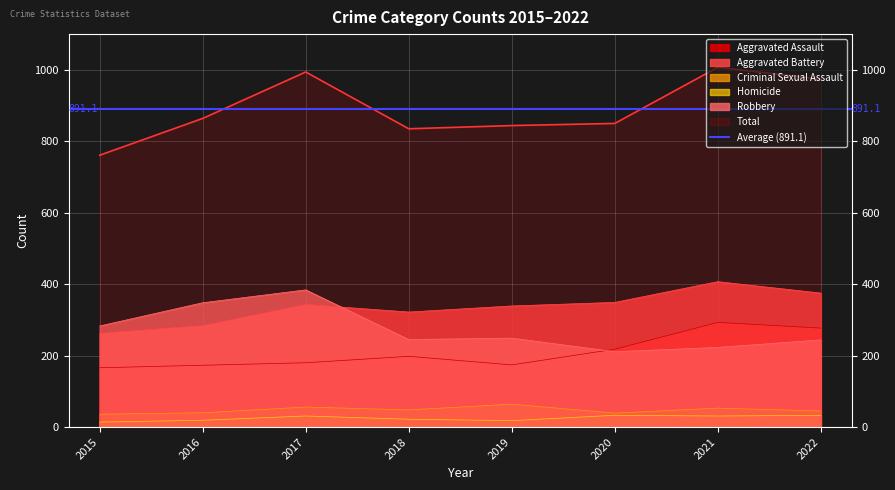

Which series changed the most between 2020 and 2022?

Total